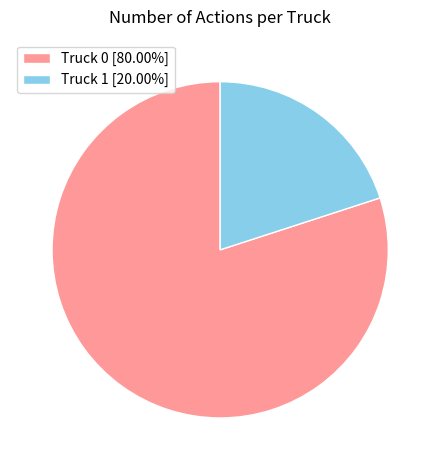

Approximately how many times larger is the value at Truck 0 [80.00%] compared to Truck 1 [20.00%]?

4.0